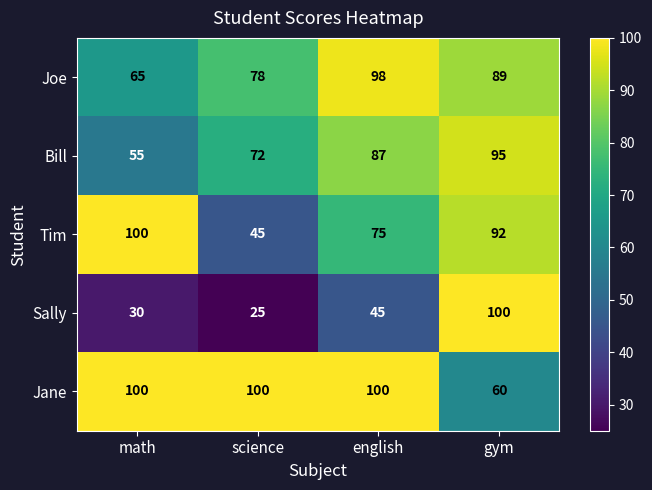

What is the average value of the Sally series?

50